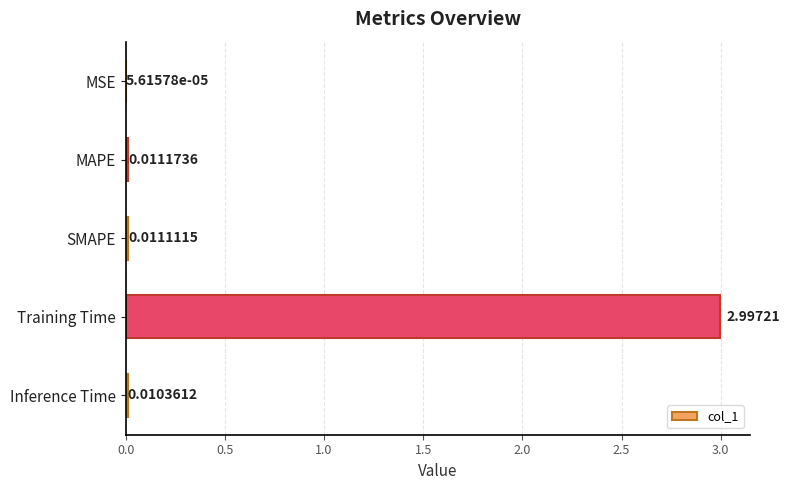

At which category does the chart reach its peak across all series?

Training Time